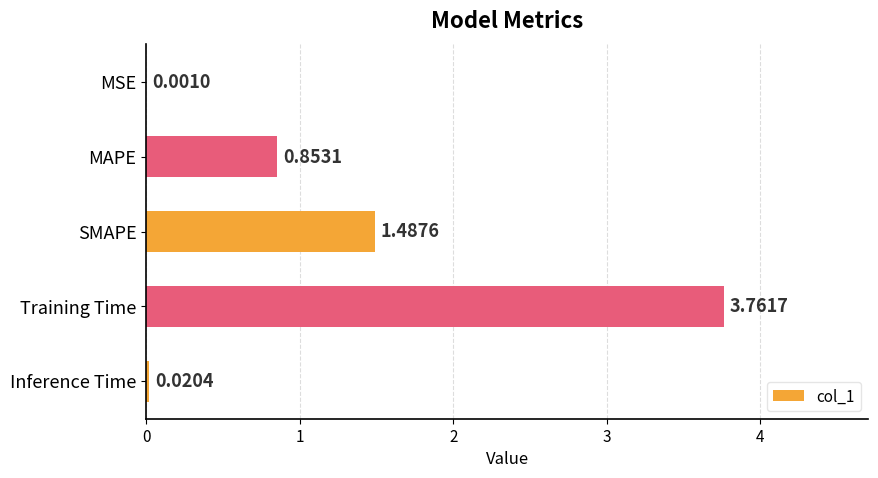

What is the sum of all values?

6.1